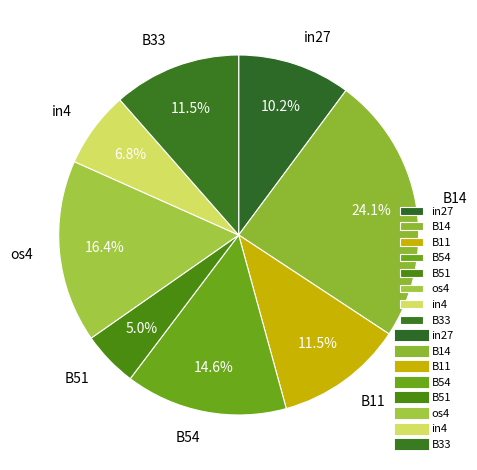

Does B14 represent more than half of the total?

No